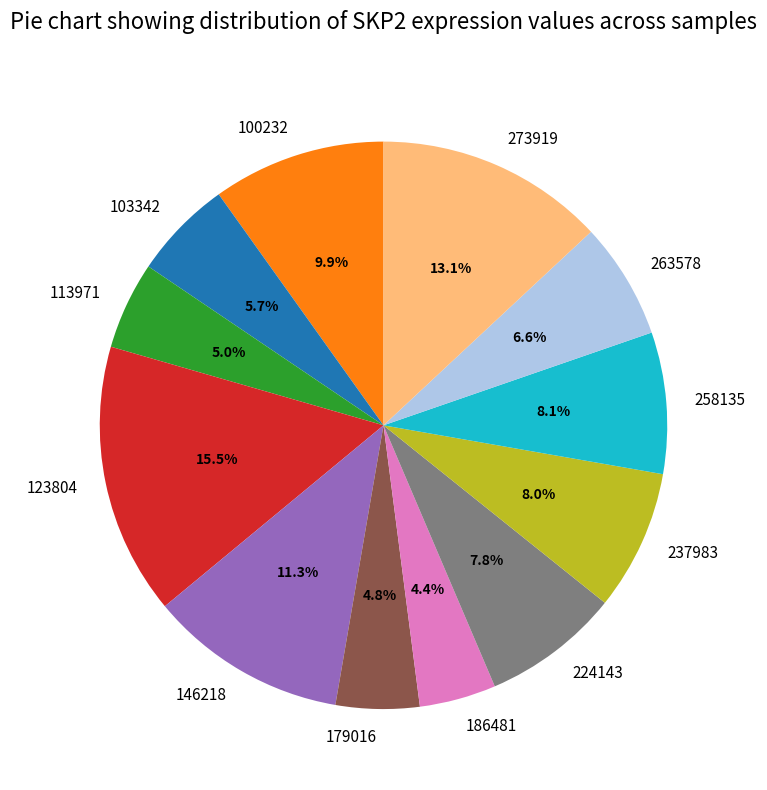

To the nearest percent, what portion does 186481 represent?

4%